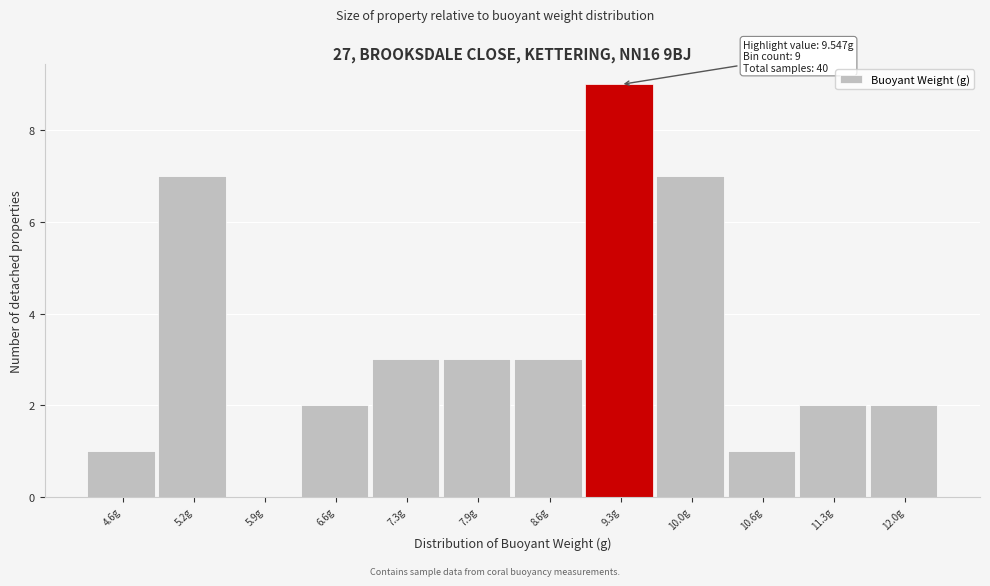

Reading left to right, extract all data points from this chart.

4.6g=1	5.2g=7	5.9g=0	6.6g=2	7.3g=3	7.9g=3	8.6g=3	9.3g=9	10.0g=7	10.6g=1	11.3g=2	12.0g=2